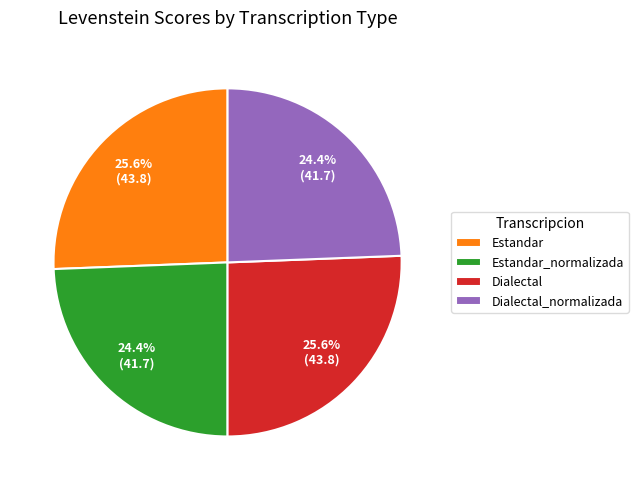

Between Estandar_normalizada and Estandar, which is larger?

Estandar